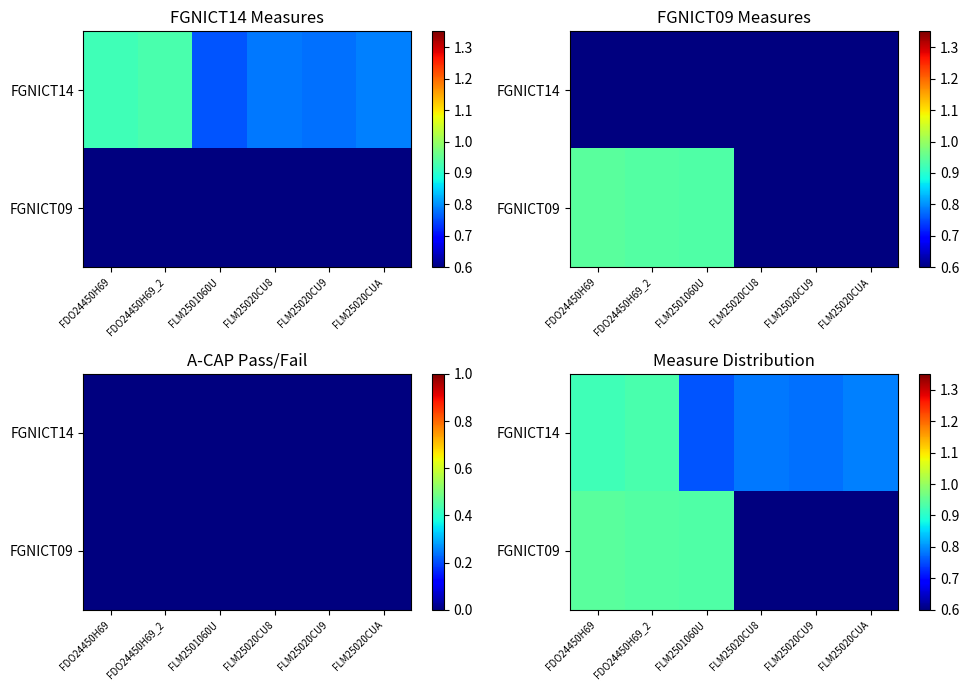

How many values in the FGNICT09 series exceed 0?

3